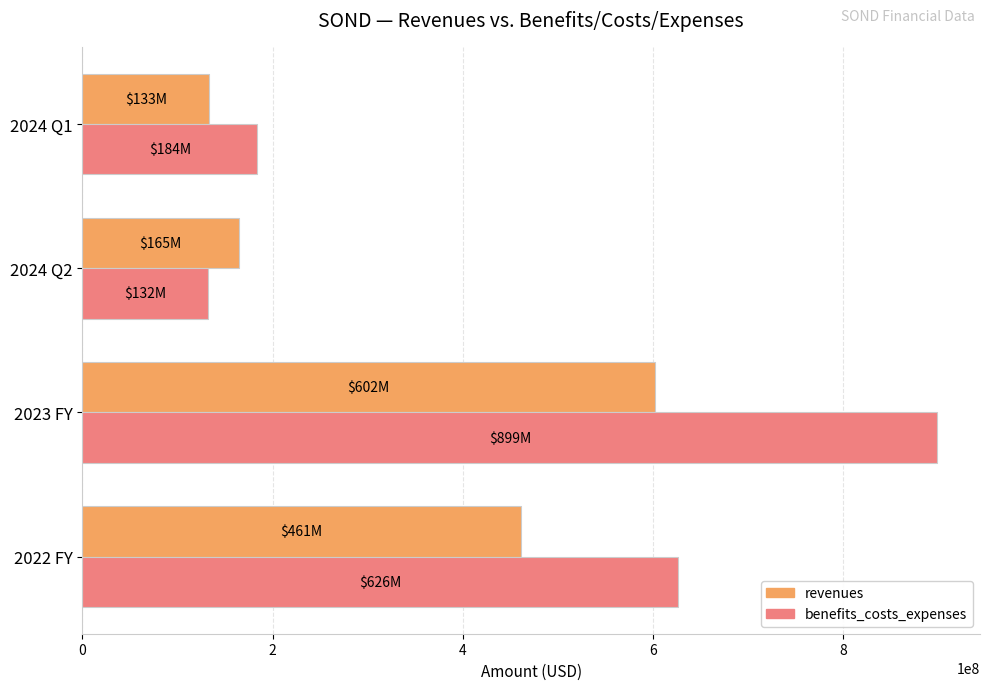

What is the difference between the revenues values at 2022 FY and 2024 Q2?

296482000